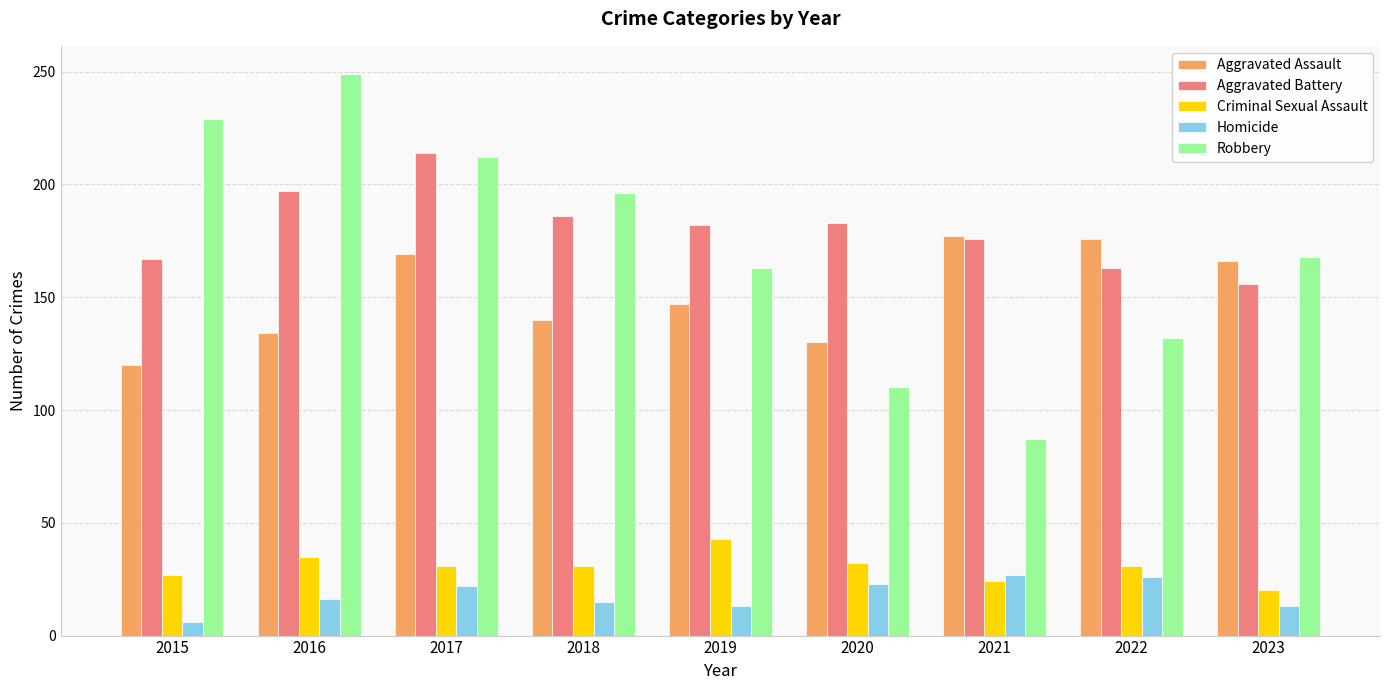

What is the highest value of the Criminal Sexual Assault series?

43